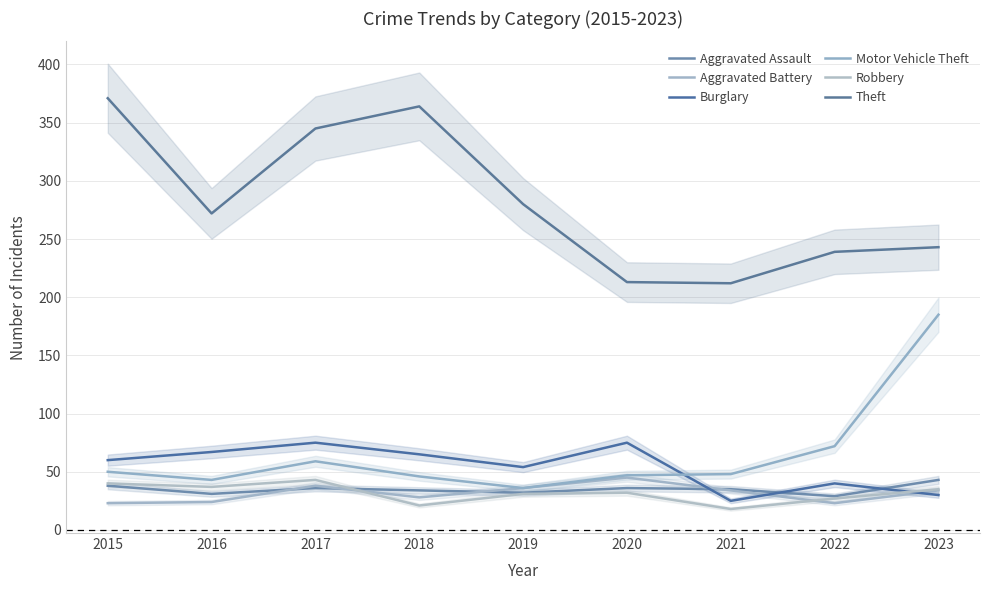

What is the value of the Aggravated Battery point at the 5th from the left?

36